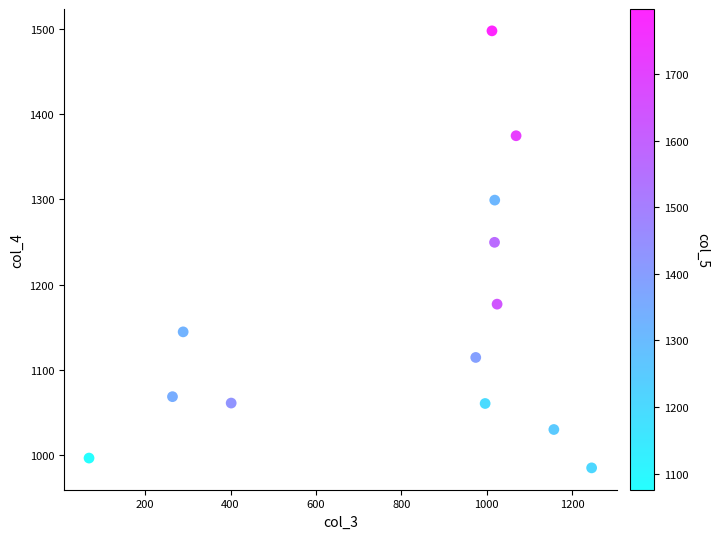

What is the range of X values (max minus min)?

1177.5